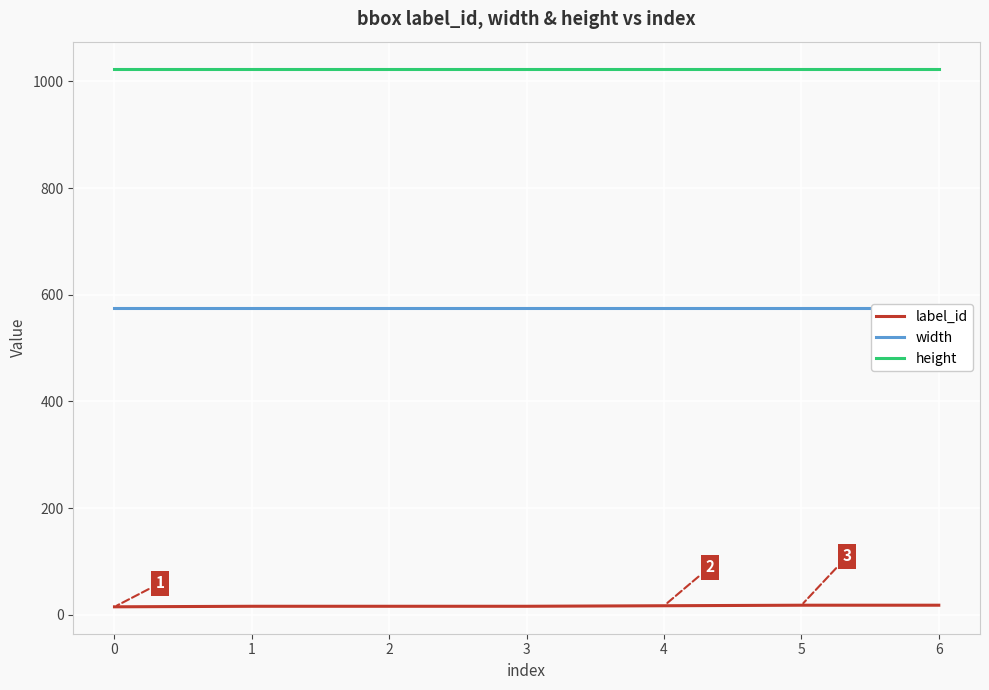

Reading left to right, list all the values displayed in this chart.

label_id: 0=15	1=16	2=16	3=16	4=17	5=18	6=18
width: 0=576	1=576	2=576	3=576	4=576	5=576	6=576
height: 0=1024	1=1024	2=1024	3=1024	4=1024	5=1024	6=1024